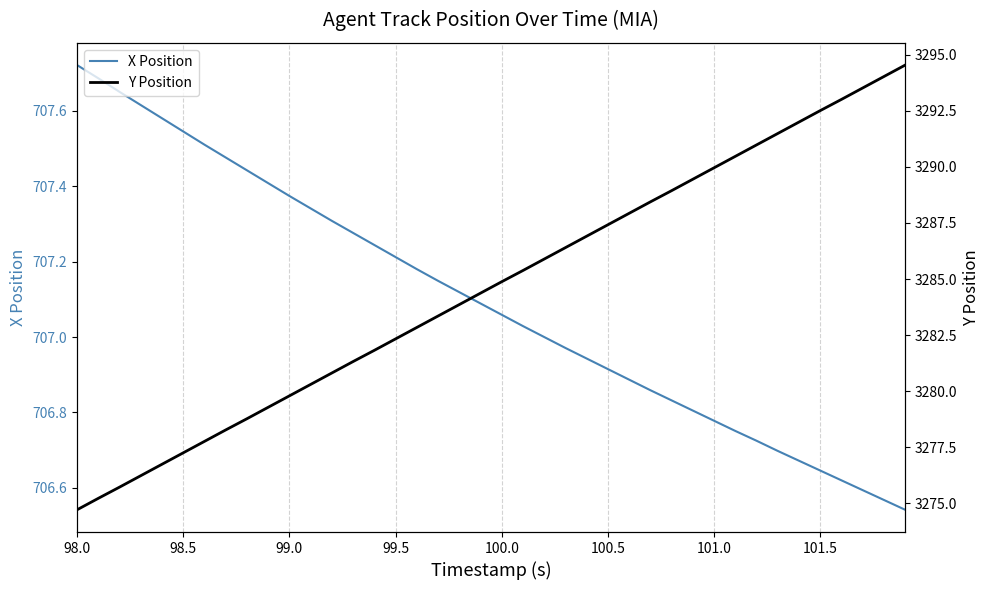

The value of X Position at 99.5 is 707.2. True or false?

True